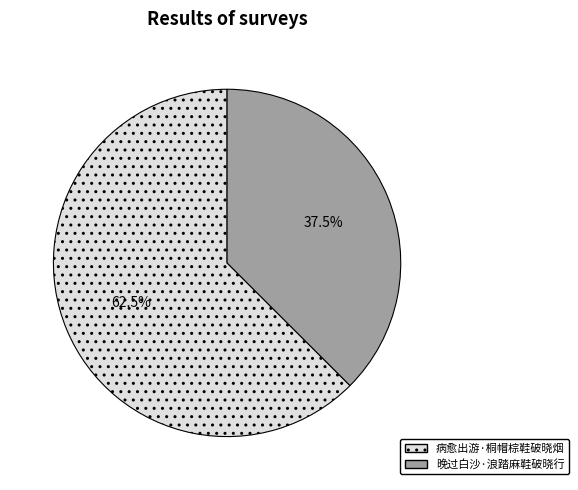

Does 病愈出游·桐帽棕鞋破晓烟 represent more than half of the total?

Yes